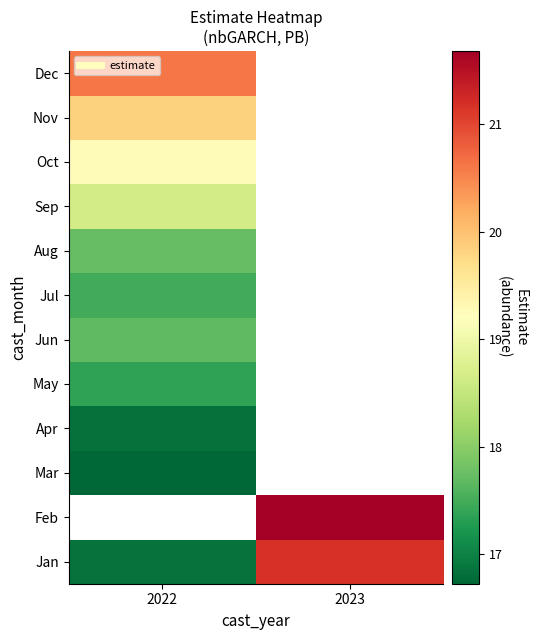

What is the spread (max minus min) of values at 2023?

0.5